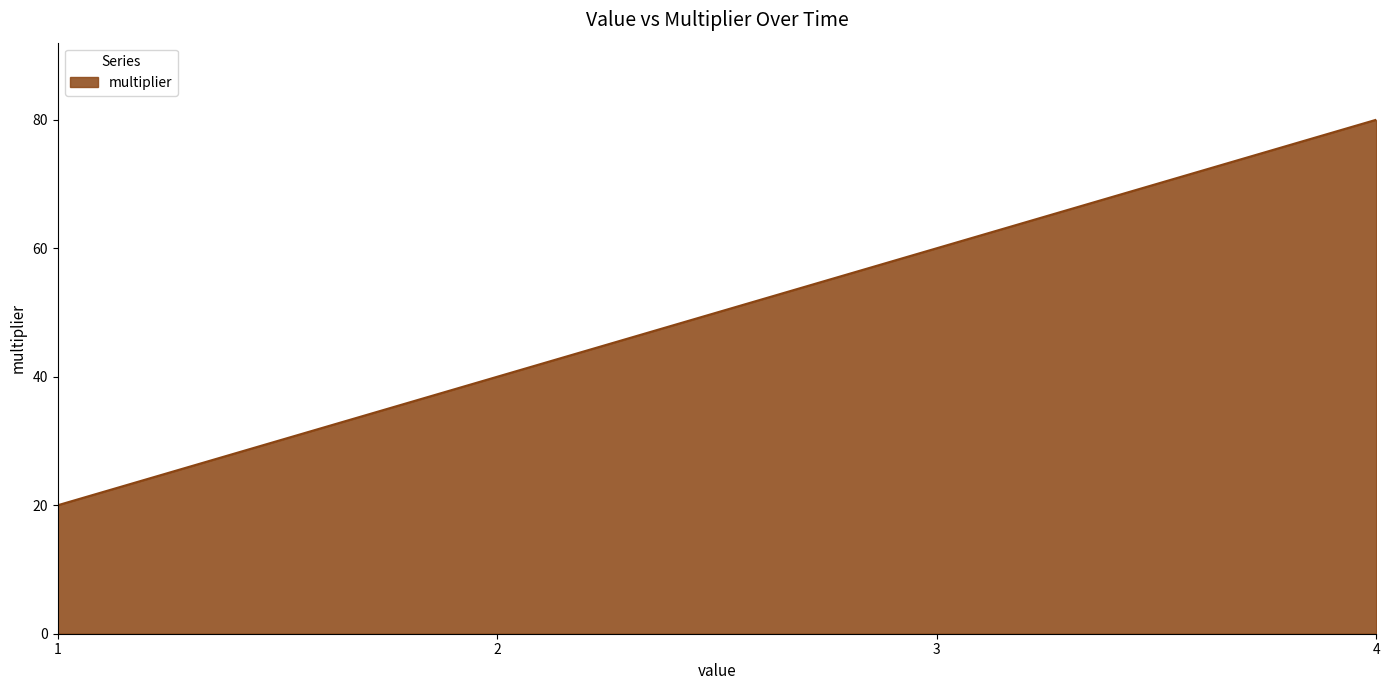

True or false: the data has more than 1 interior local peaks.

False